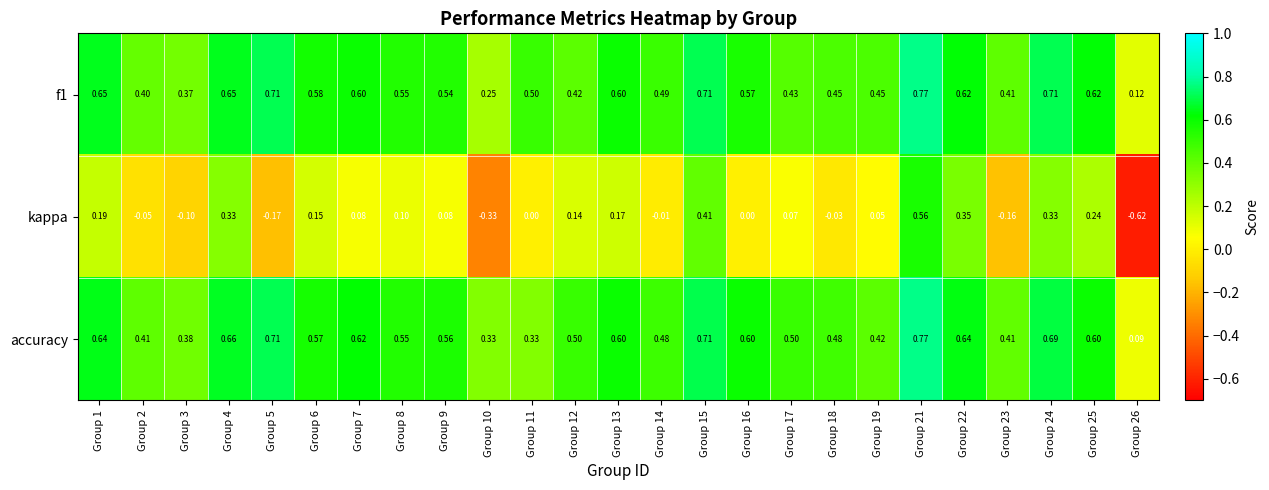

Which series has the largest total across all categories?

accuracy